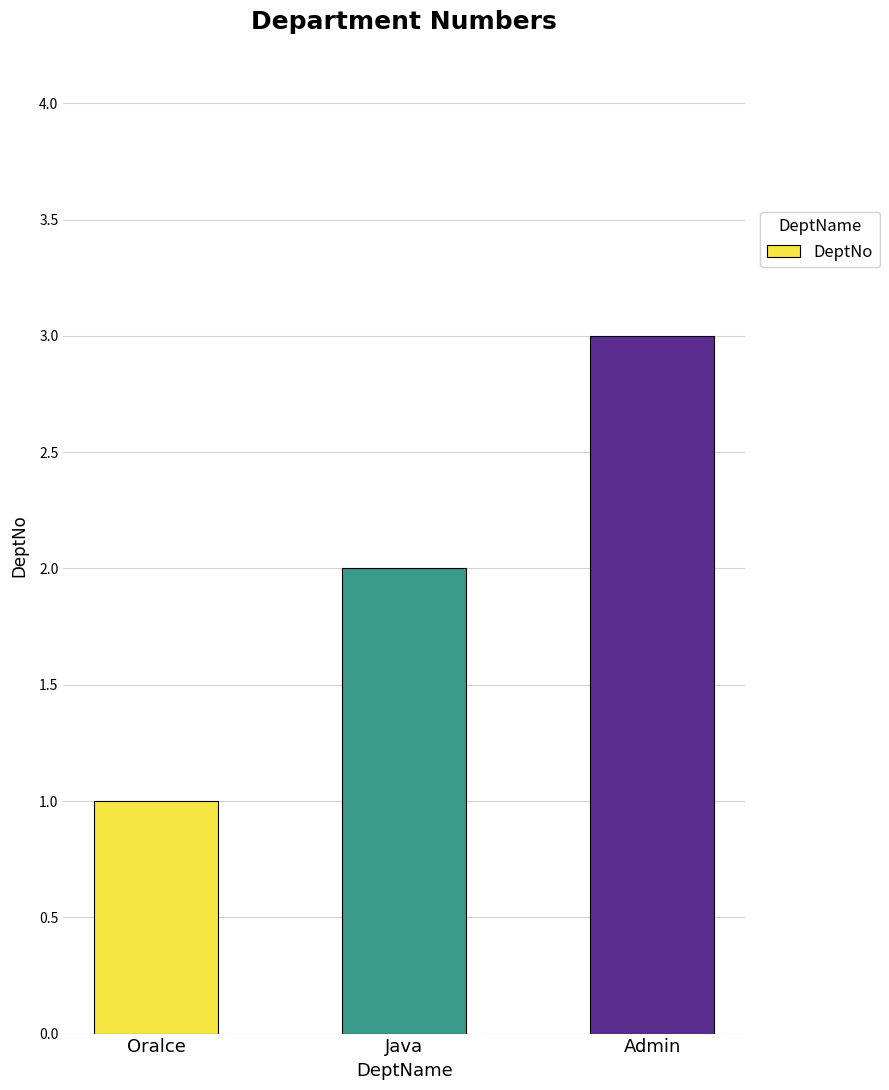

What is the average value?

2